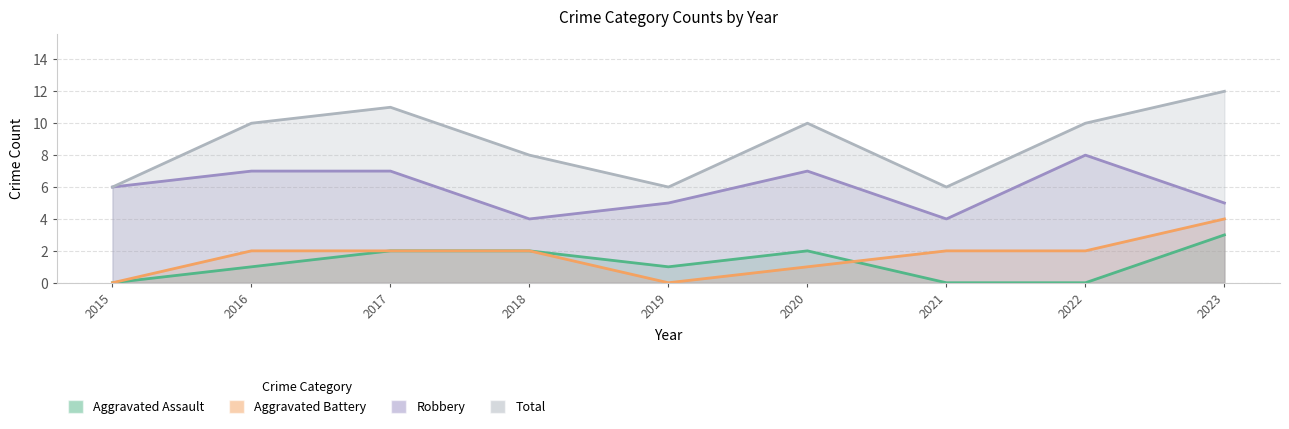

What are all the series names shown in the legend?

Aggravated Assault, Aggravated Battery, Robbery, Total